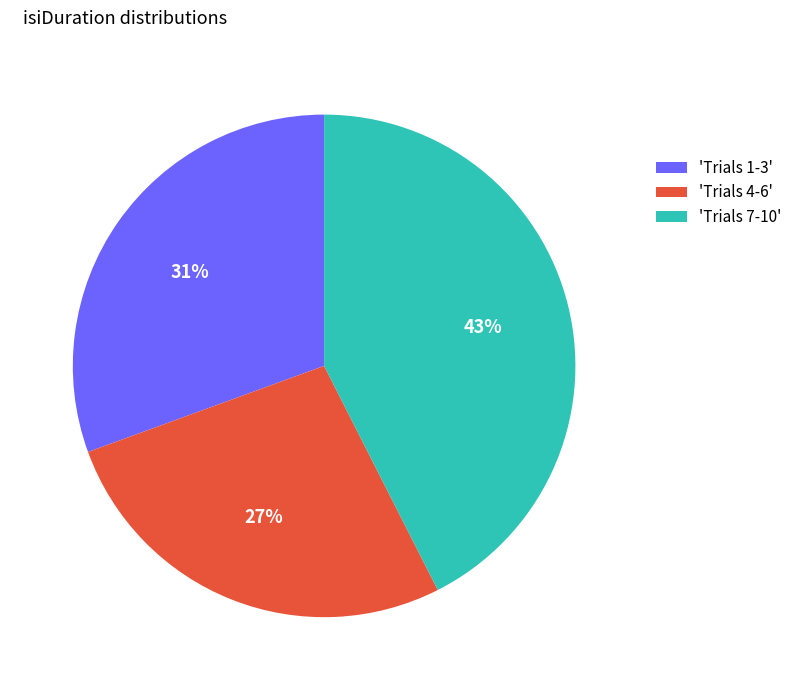

To the nearest percent, what is the combined percentage of 'Trials 7-10' and 'Trials 4-6'?

69%